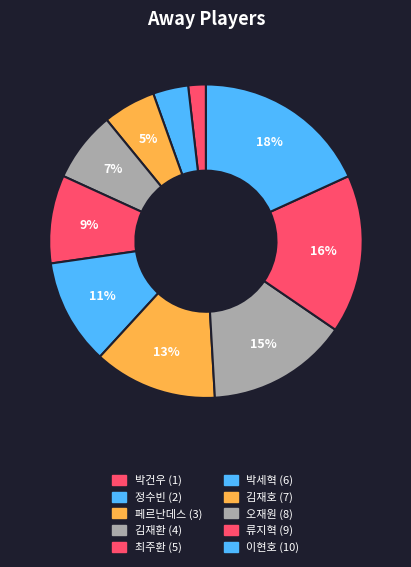

Count the number of slices in the pie.

10